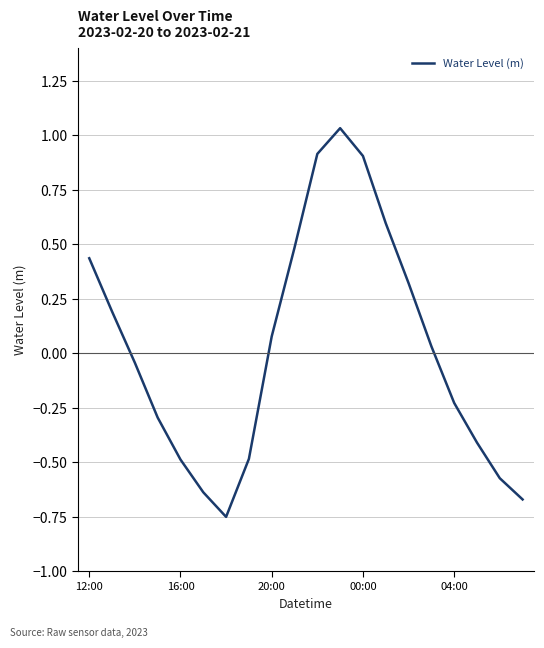

What is the smallest value displayed?

-0.8